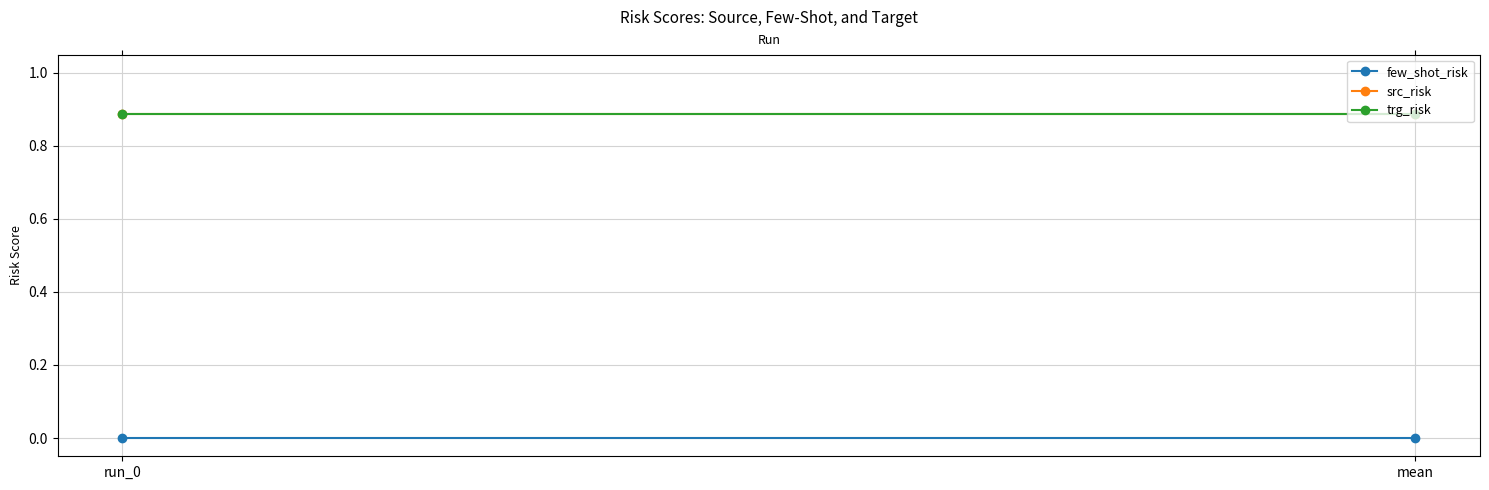

What is the difference between the highest and lowest values at run_0?

0.9